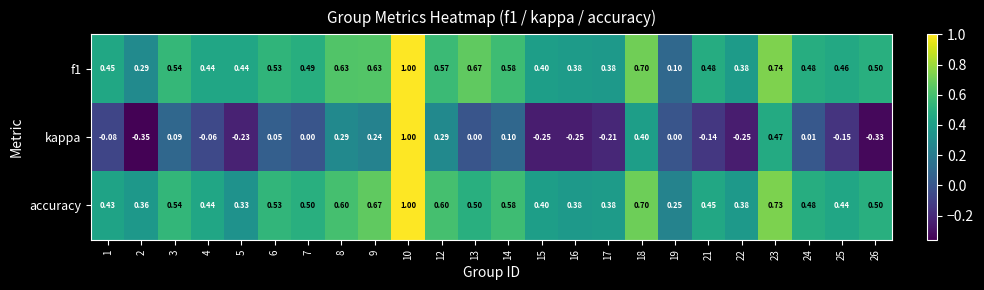

Which series has the widest spread of values?

kappa